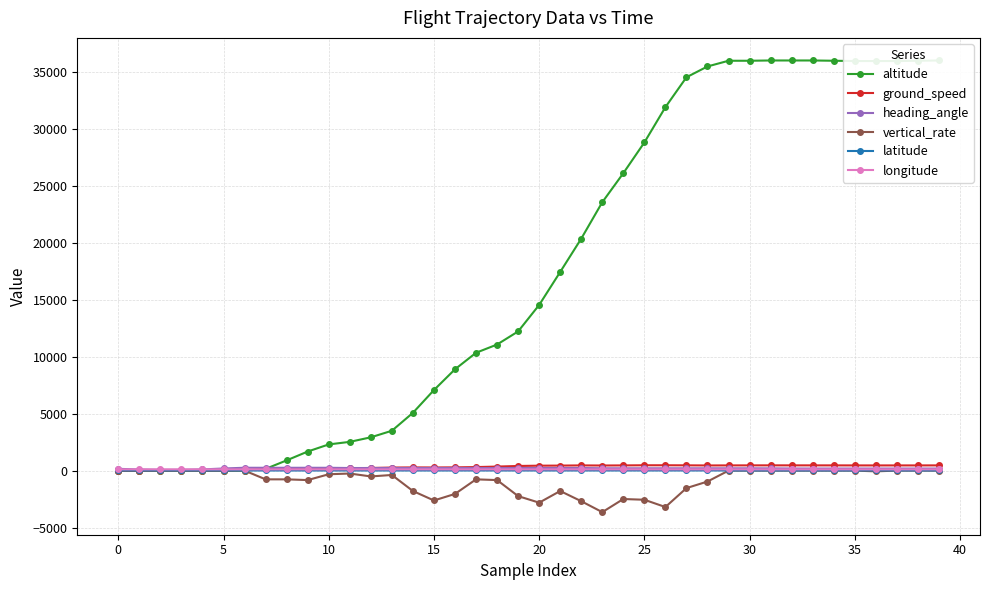

At which label does vertical_rate first exceed -320?

0